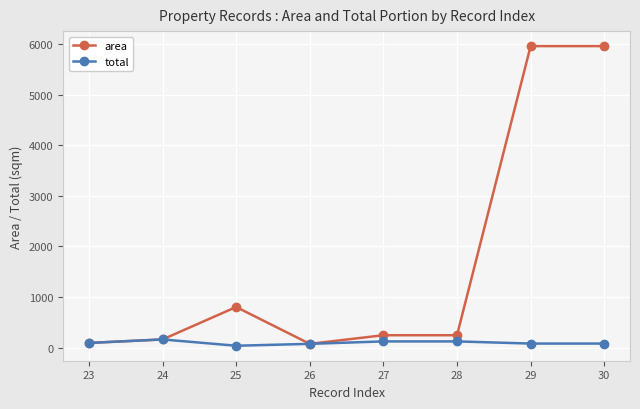

Which series has the widest spread of values?

area